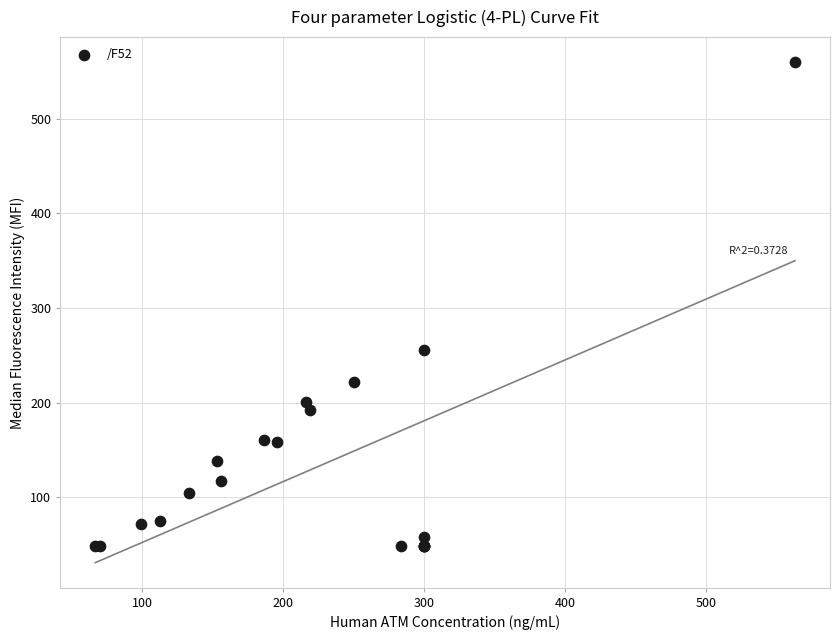

What Y value in the scatter plot is closest to 304?

255.2